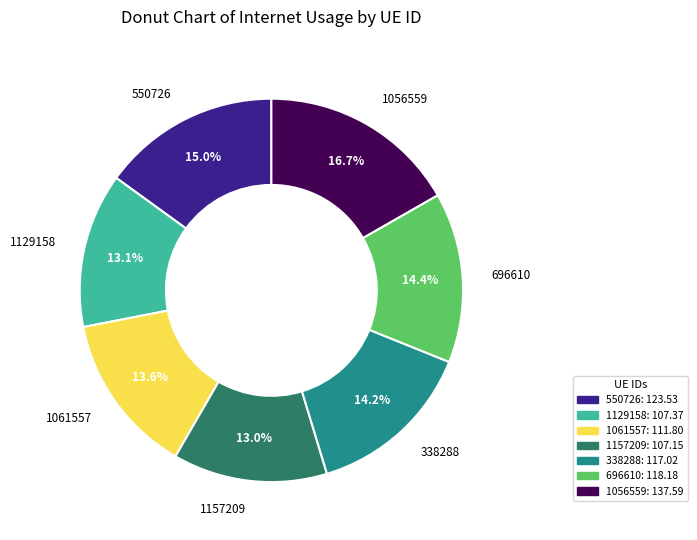

What is the largest slice in the pie chart?

1056559